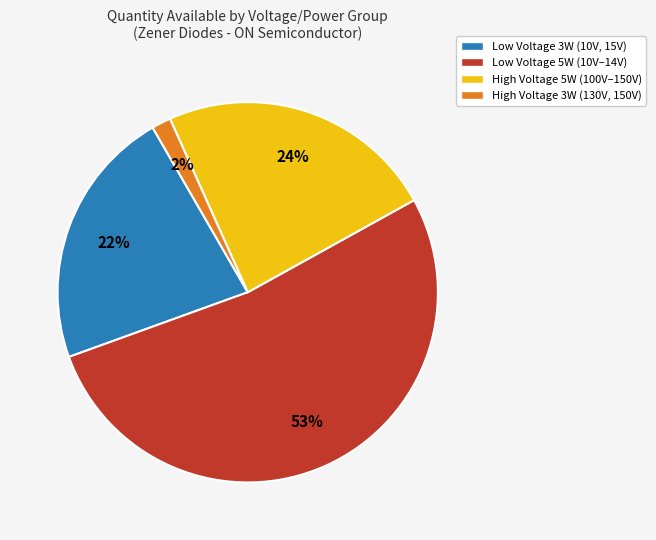

Between High Voltage 3W (130V, 150V) and Low Voltage 5W (10V–14V), which is larger?

Low Voltage 5W (10V–14V)